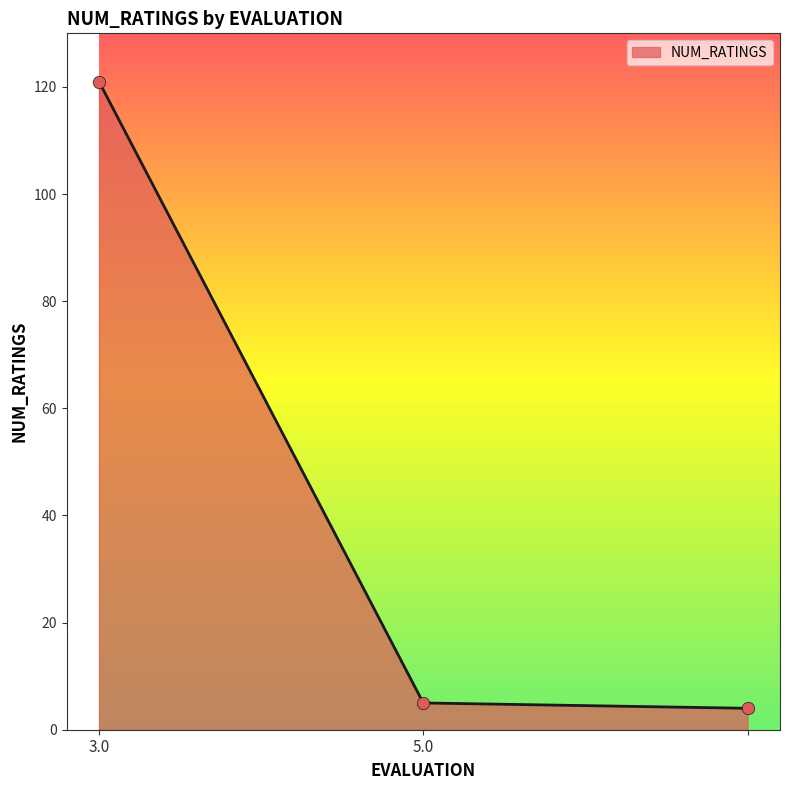

What is the minimum value shown in the chart?

4